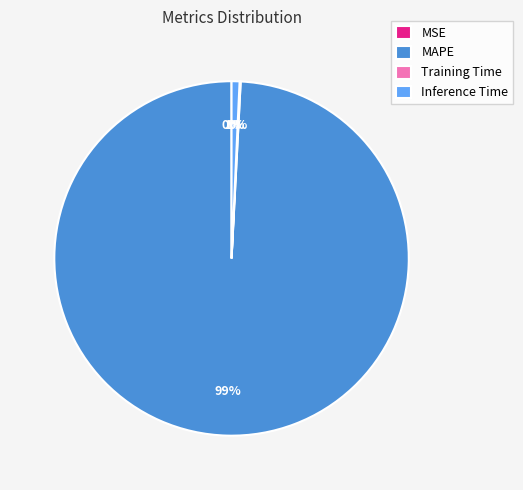

True or false: MAPE accounts for 90% of the total.

False